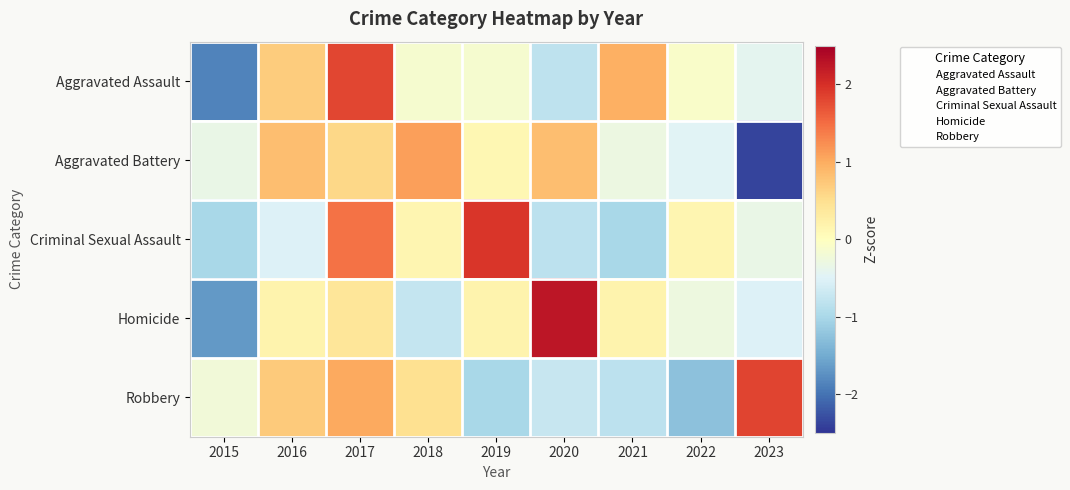

At 2019, list the series in order from largest to smallest.

Criminal Sexual Assault, Homicide, Aggravated Battery, Aggravated Assault, Robbery